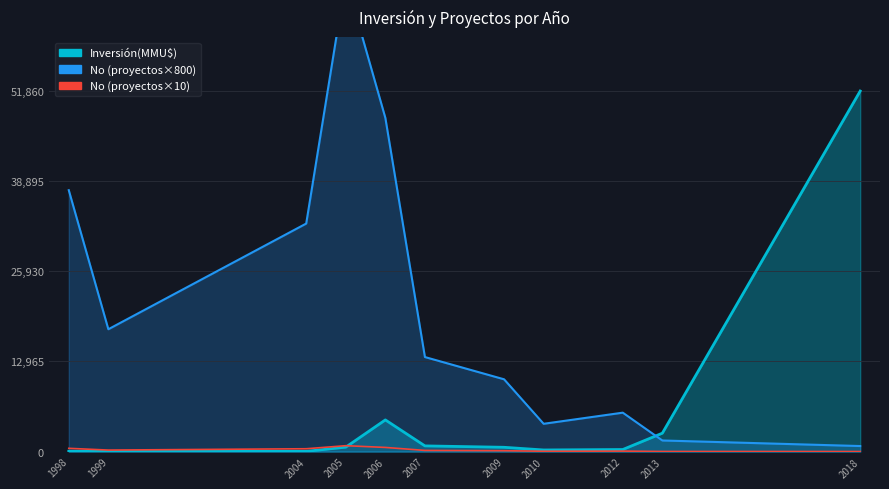

At which category does the chart reach its minimum across all series?

2018